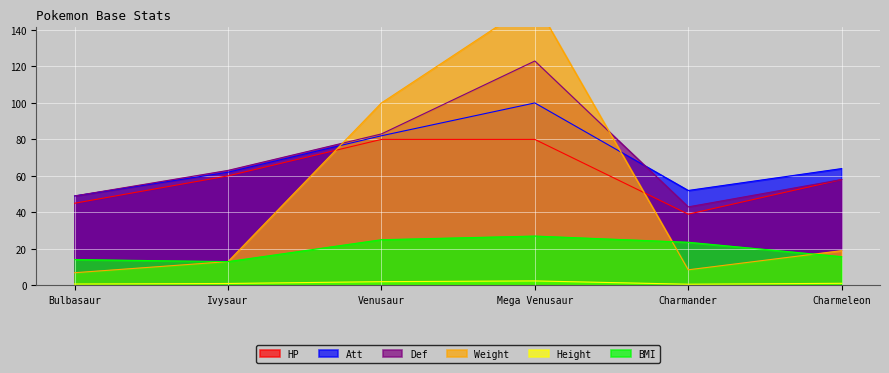

Does the chart display data point markers on the line(s)?

No